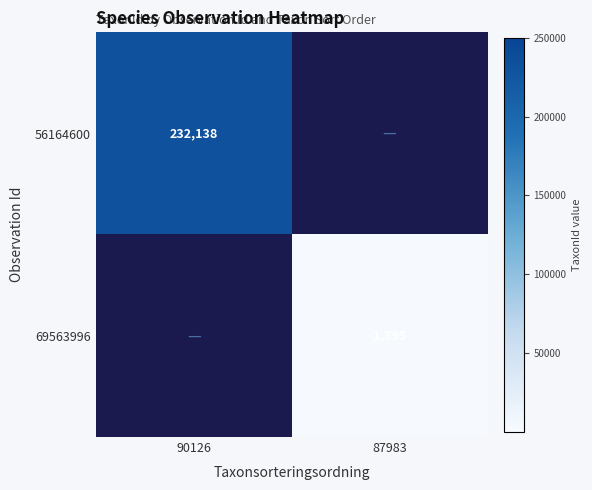

Is it true that 69563996 equals 1595 at 87983?

True